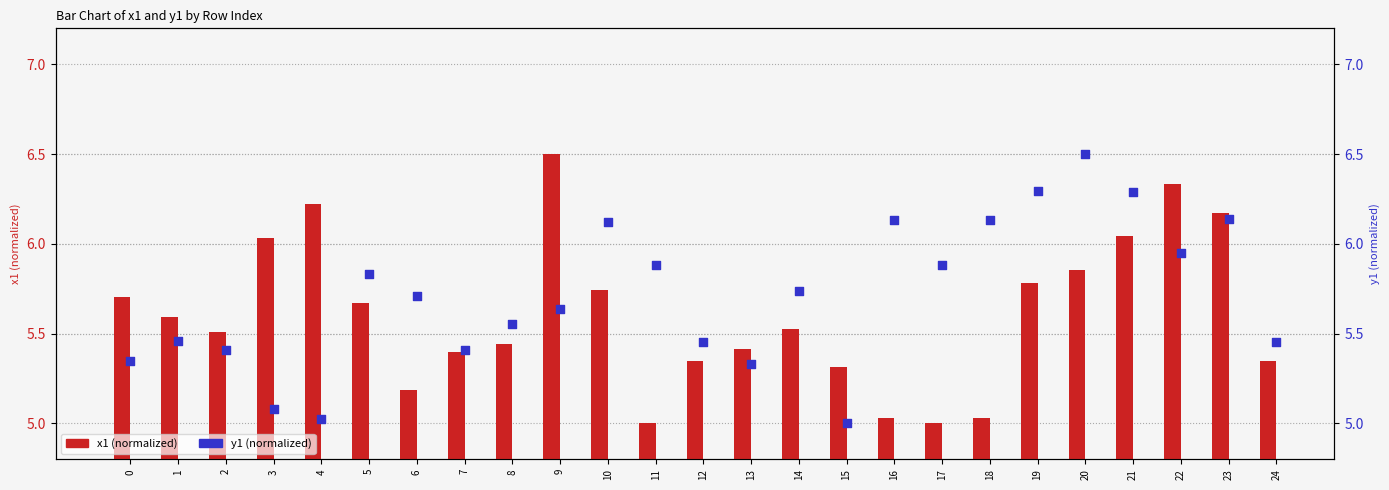

What is the total value across all series at 7?

10.8